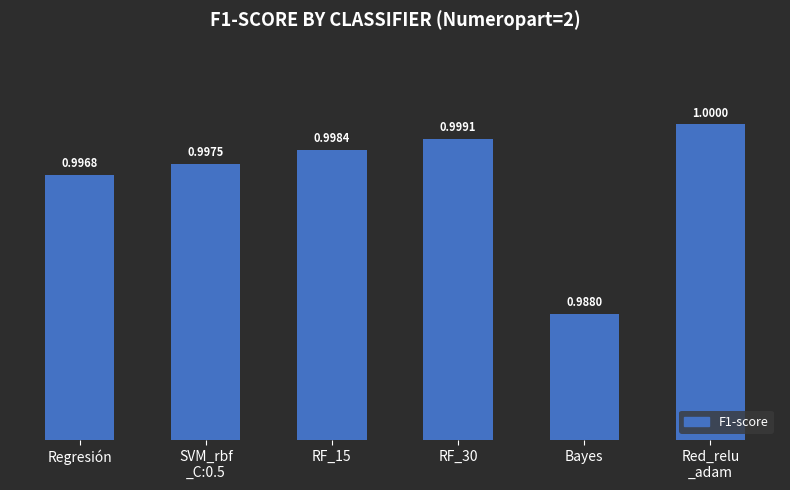

Rank the categories by value from highest to lowest.

Red_relu
_adam, RF_30, RF_15, SVM_rbf
_C:0.5, Regresión, Bayes